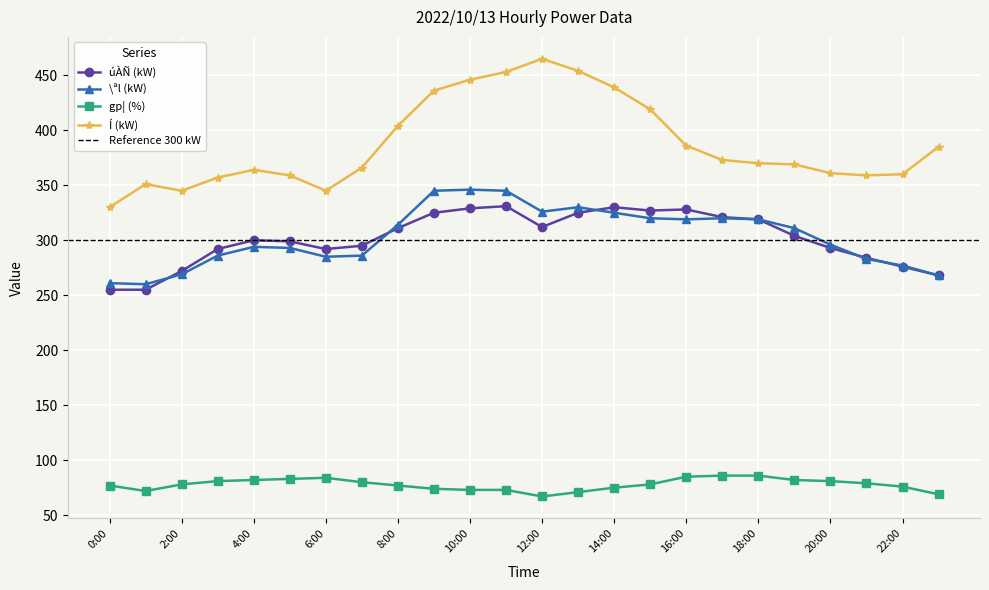

How many lines are shown in the chart?

4